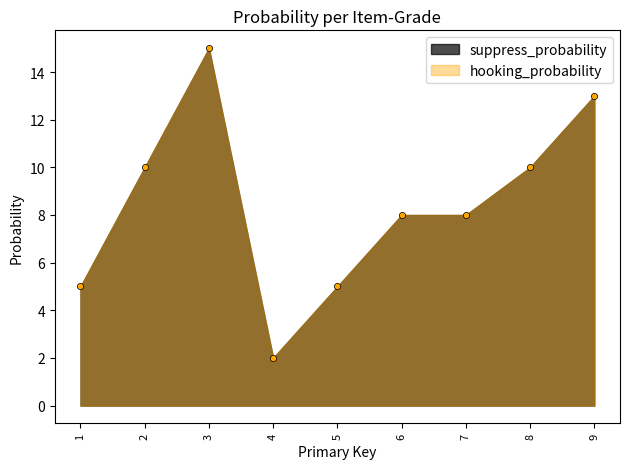

What is the sum of the suppress_probability values at 6 and 1?

13